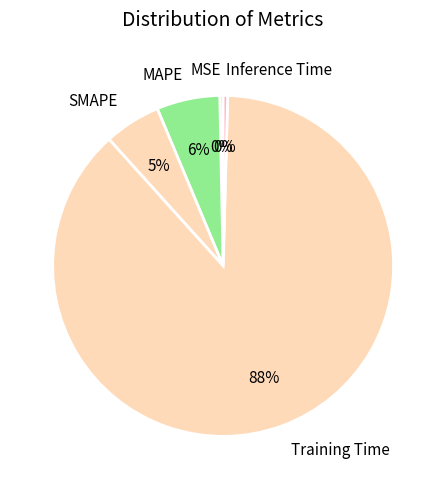

True or false: MAPE accounts for 20% of the total.

False